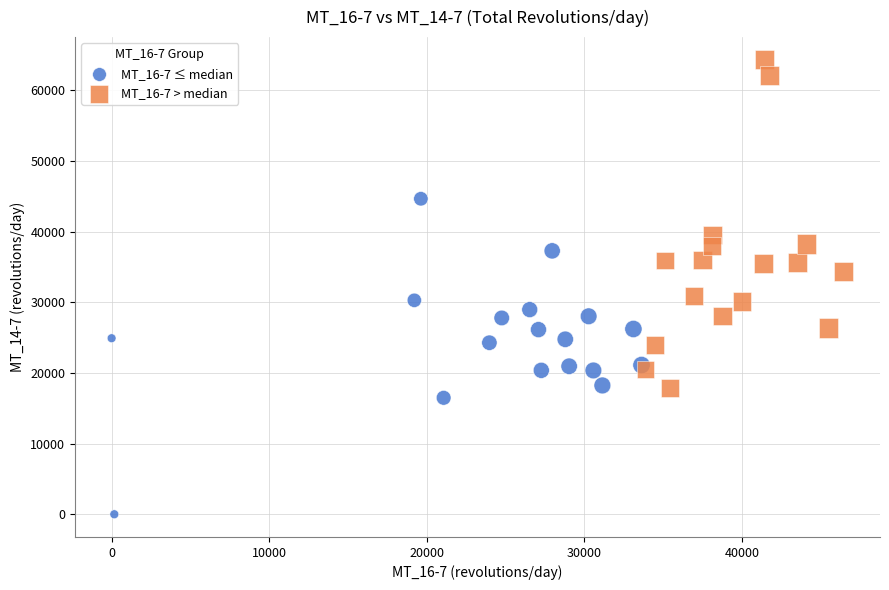

What are all the series names shown in the legend?

MT_16-7 ≤ median, MT_16-7 > median